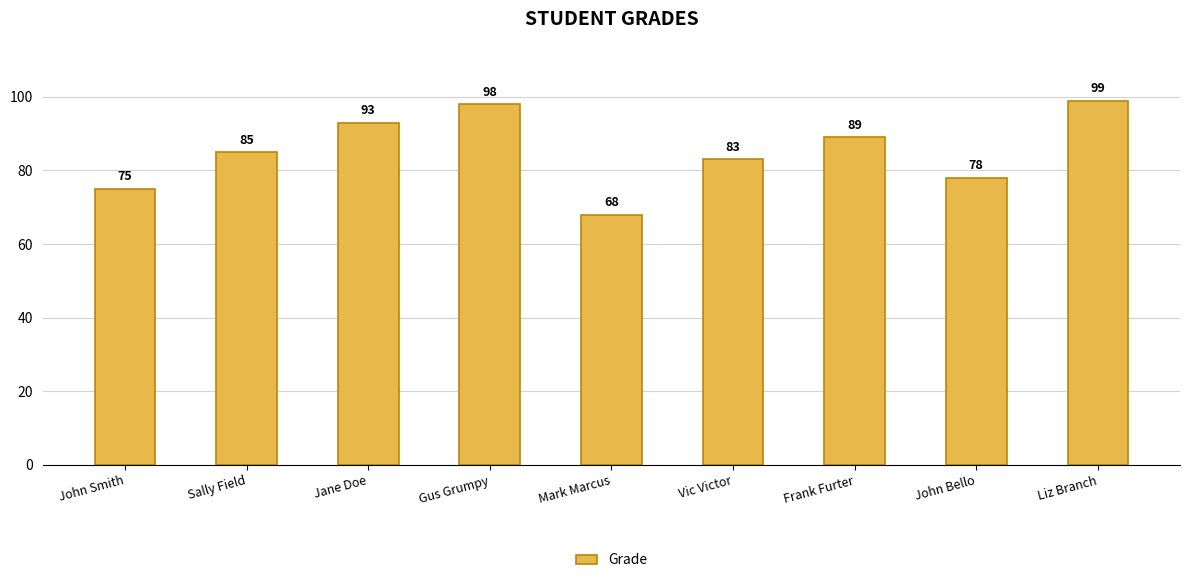

What is the smallest value displayed?

68